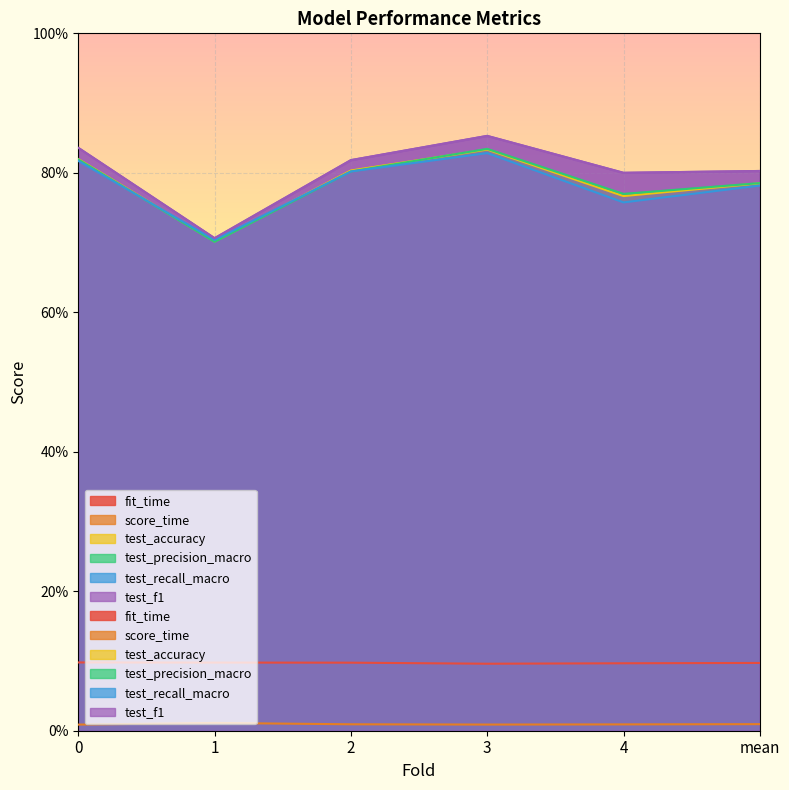

Which series has the largest total across all categories?

test_f1